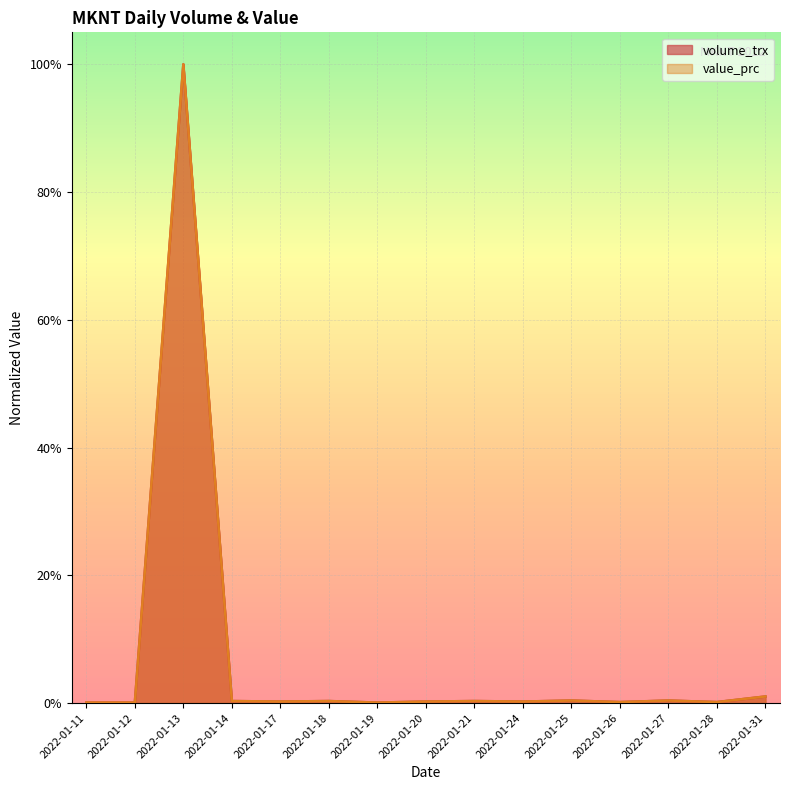

Which label corresponds to the largest value in the chart?

2022-01-13